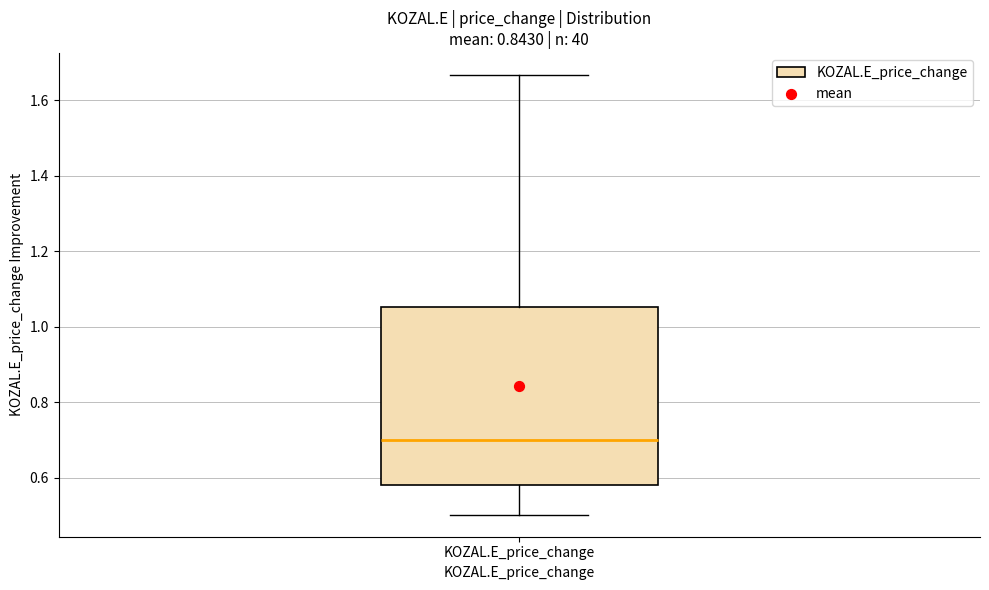

Transcribe this box plot: give where the median line is, the range the box spans, and where the two whiskers end, as read against the y-axis. The values are not printed on the chart, so give them approximately, as read against the axis.

median 0.70, box 0.58 to 1.06, whiskers 0.50 to 1.66